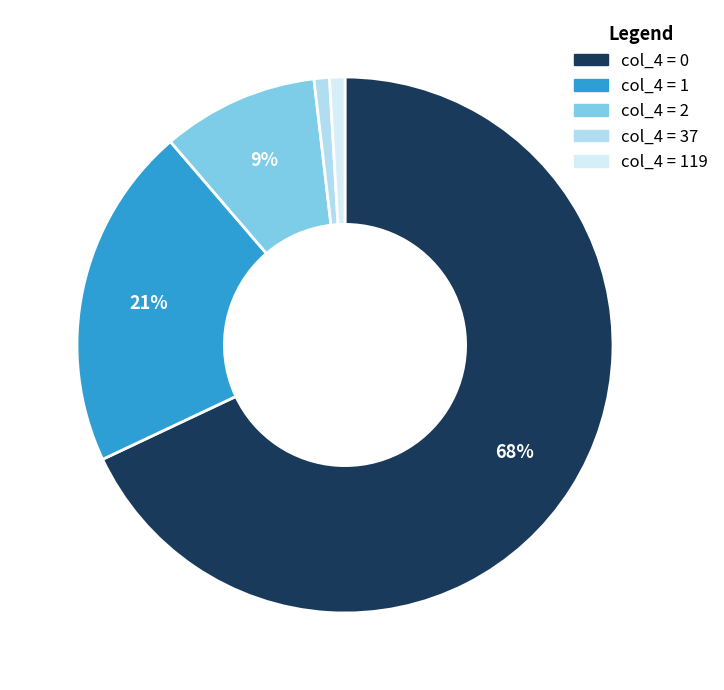

To the nearest percent, what is the difference between the largest and smallest slice percentages?

67%